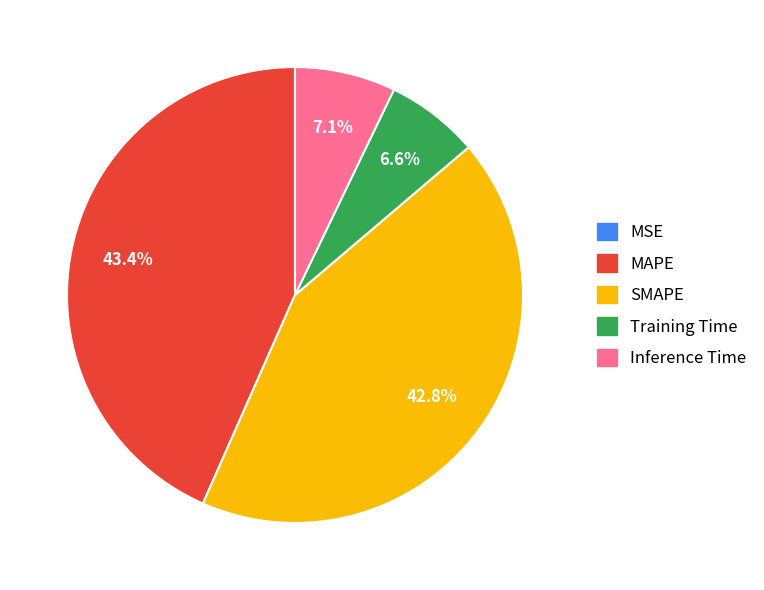

The Training Time slice represents 7% of the pie. True or false?

True